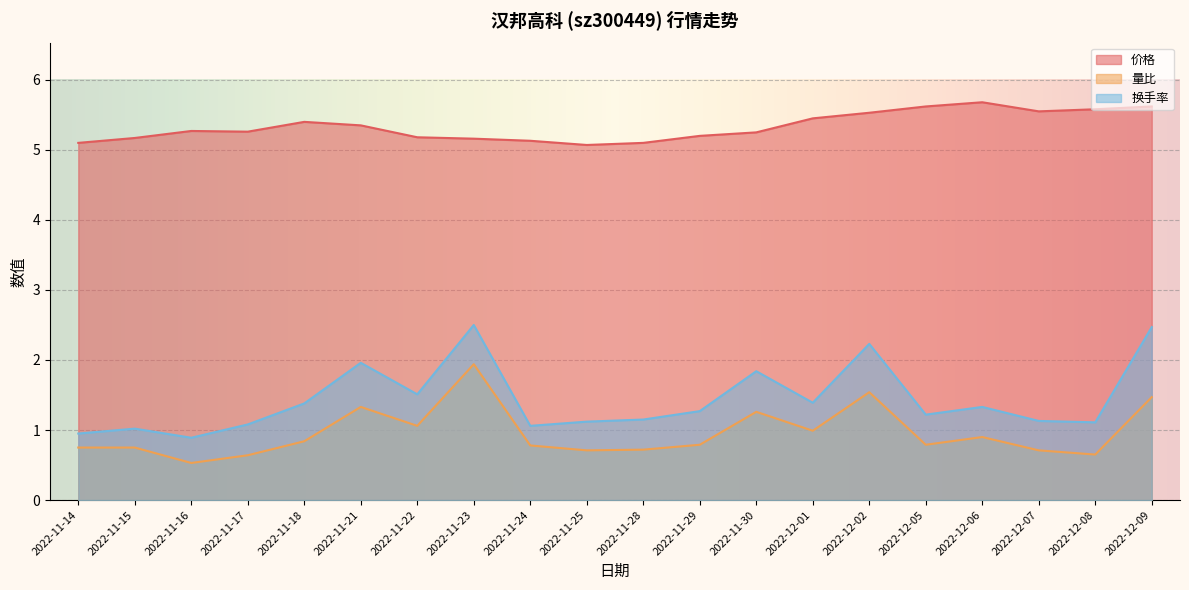

Which series has the largest total across all categories?

价格